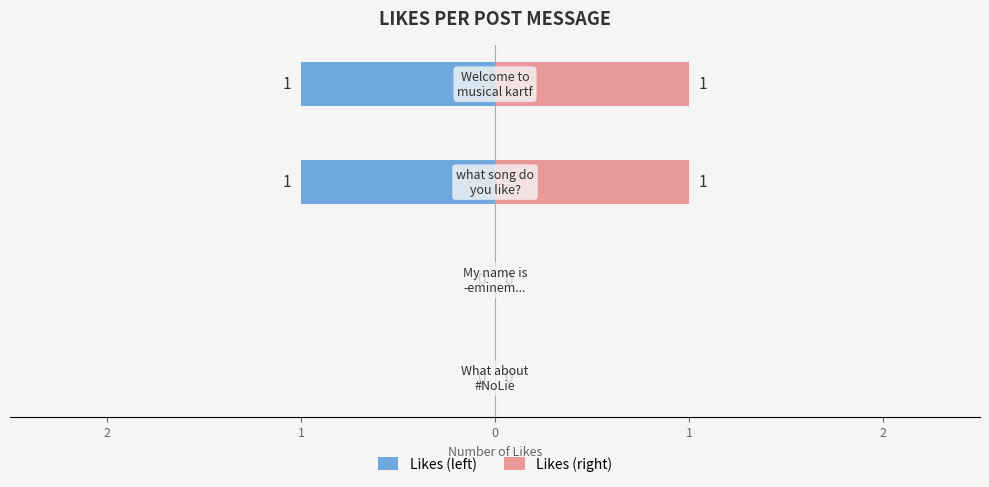

The Likes (right) series shows 1 at 0. True or false?

True